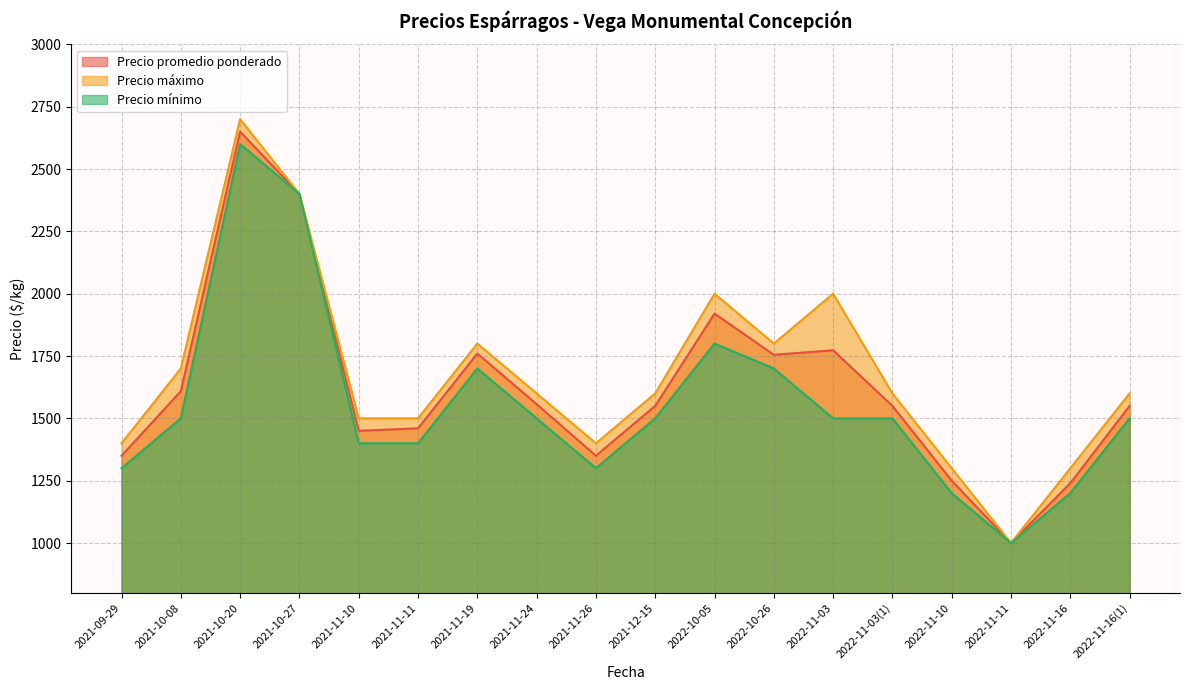

How many data points in Precio máximo are above 1600?

7